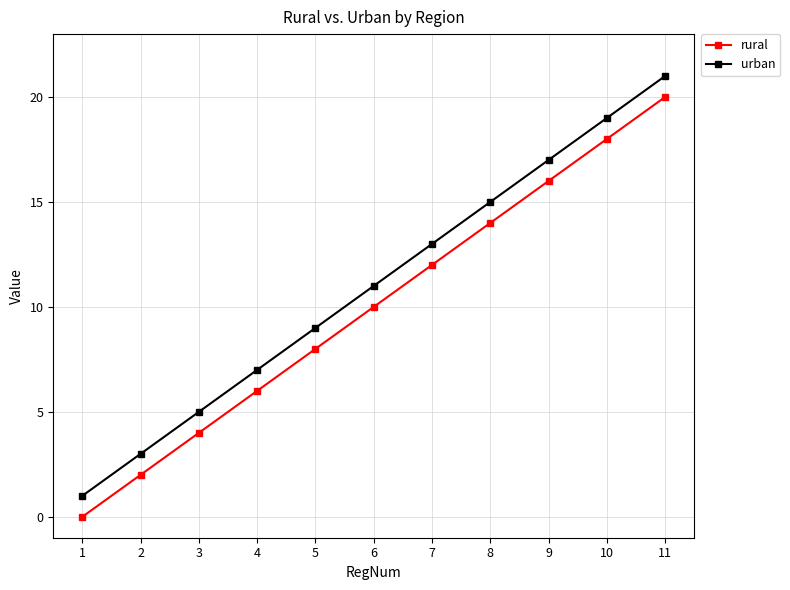

At which label does urban reach its peak?

11